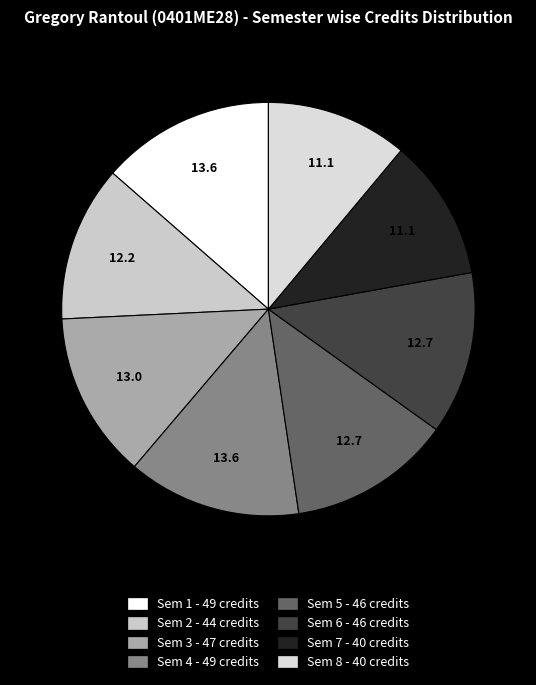

What is the change in value from Sem 2 - 44 credits to Sem 3 - 47 credits?

+3